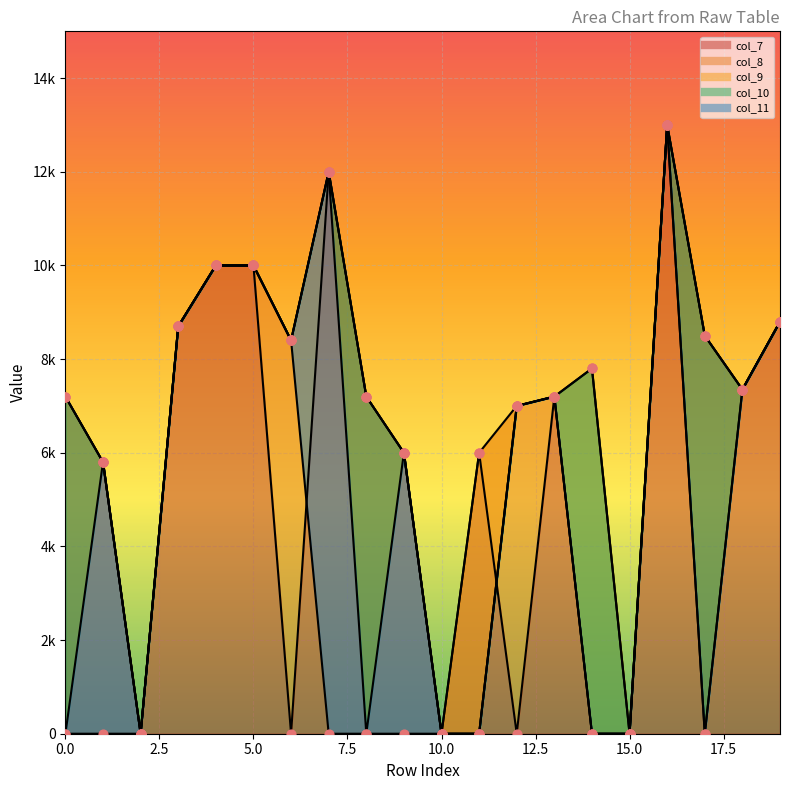

Which series reaches the minimum Y coordinate?

col_7